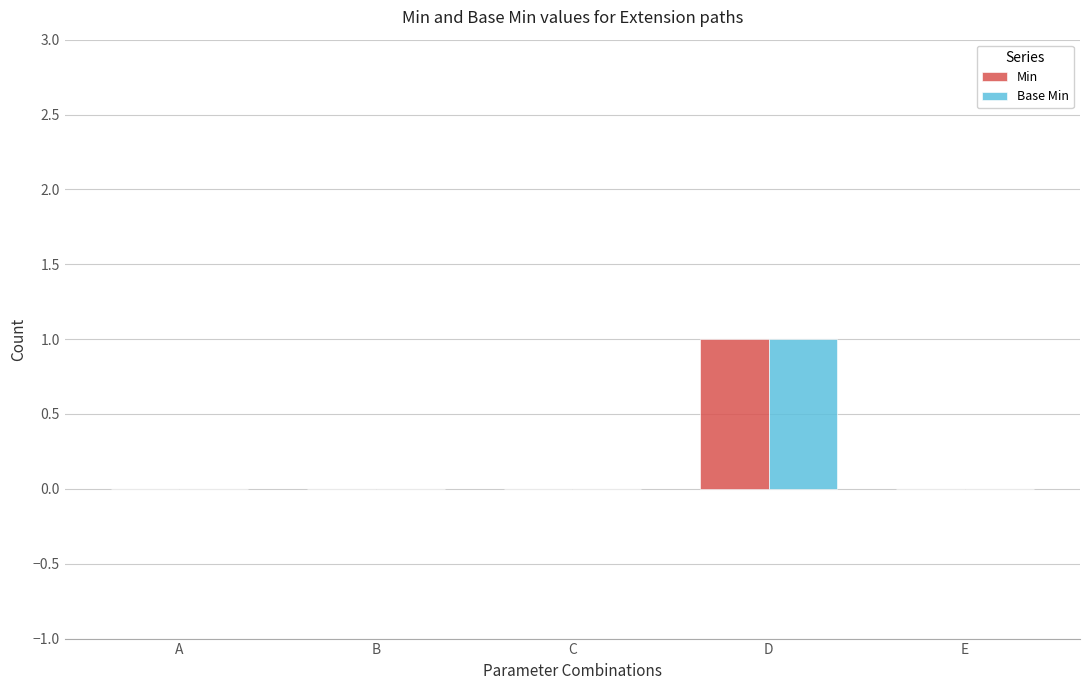

Reading right to left, what are all the values shown in this chart?

Min: 0	1	0	0	0
Base Min: 0	1	0	0	0